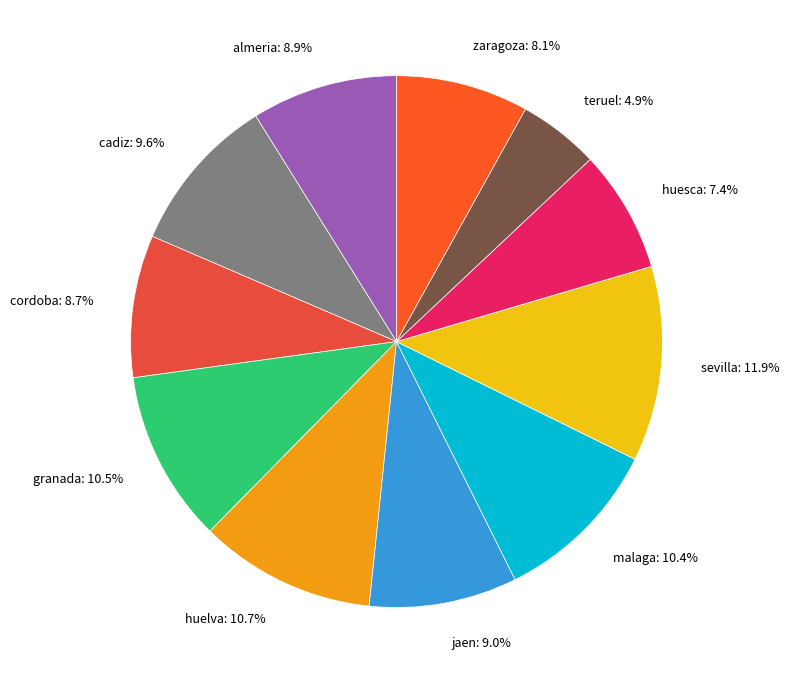

Is there a majority slice in this chart?

No